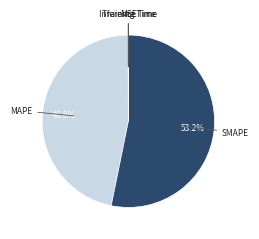

What percentage is NOT represented by SMAPE?

46.8%